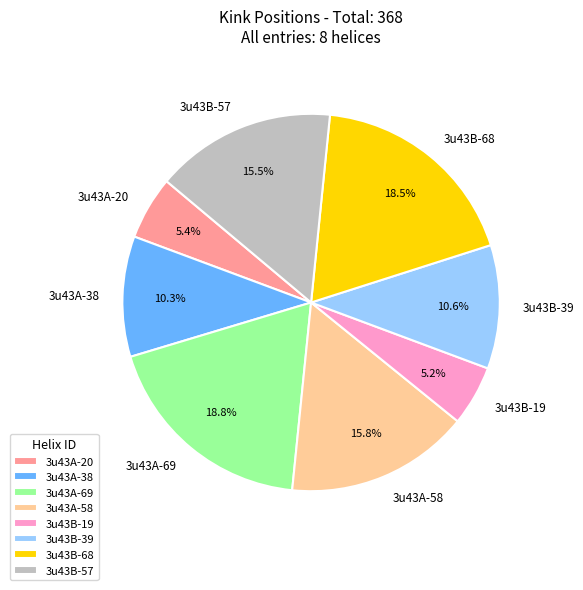

To the nearest percent, what percentage of the pie is 3u43A-20?

5%